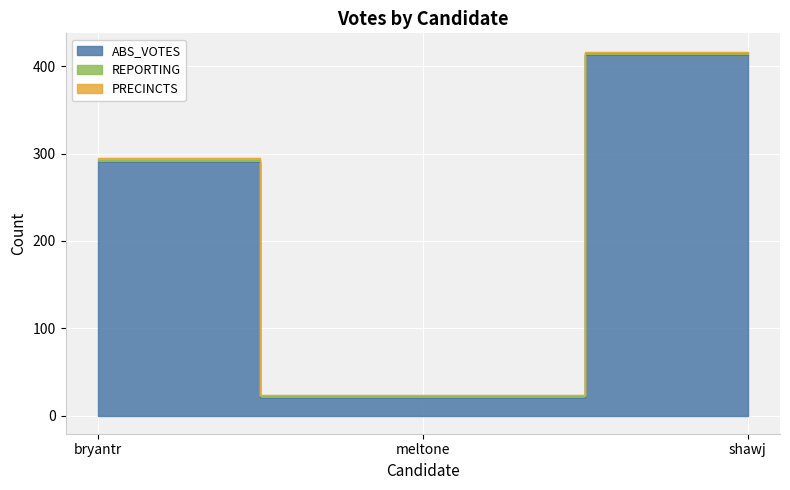

Rank the categories by REPORTING value from lowest to highest.

bryantr, meltone, shawj